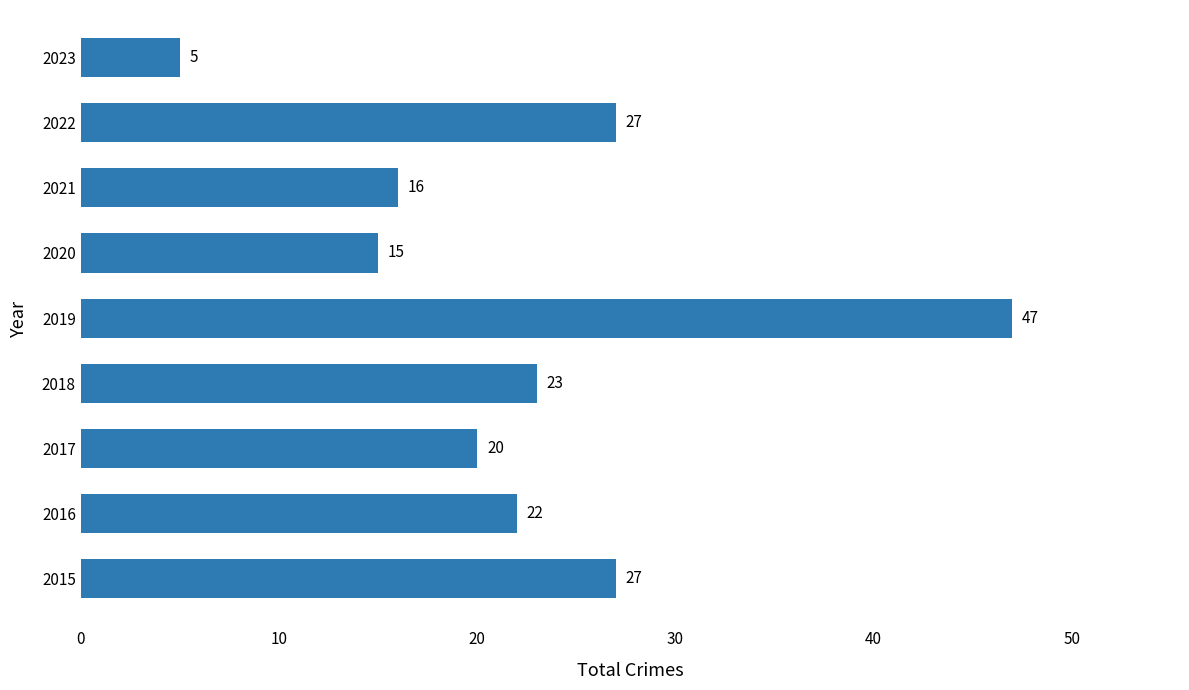

What is the change in value from 2018 to 2023?

-18